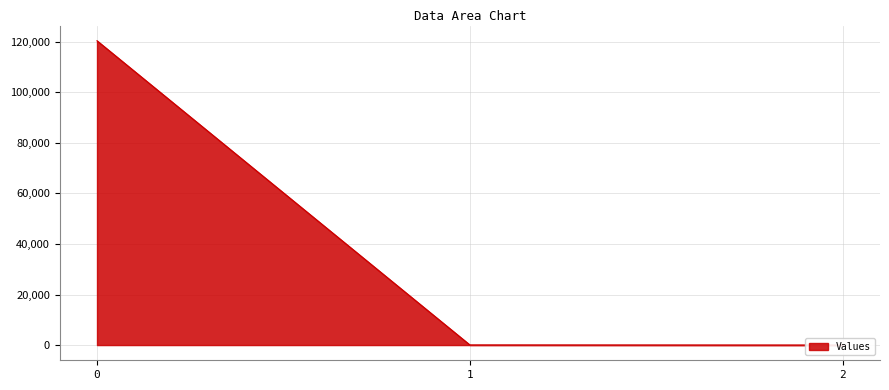

What is the sum of the values at 0 and 2?

120367.6